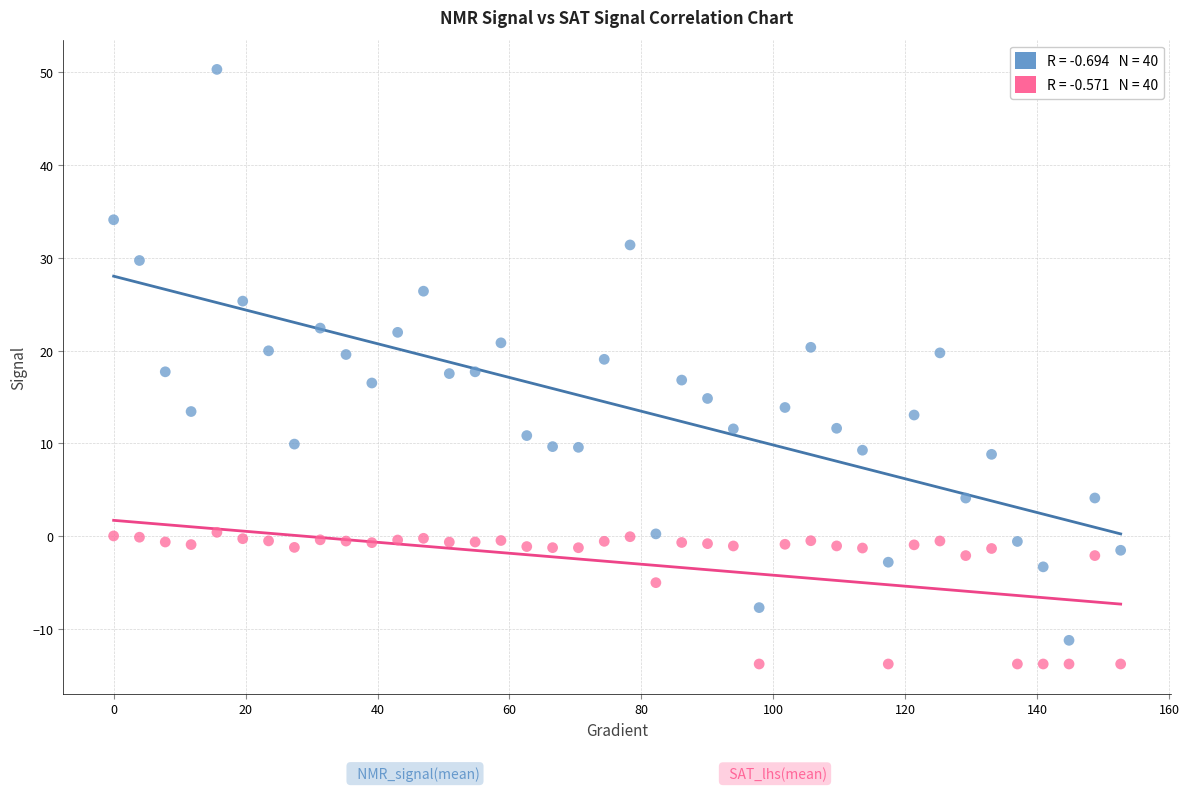

Across all data points, what is the range of X values (max minus min)?

152.6